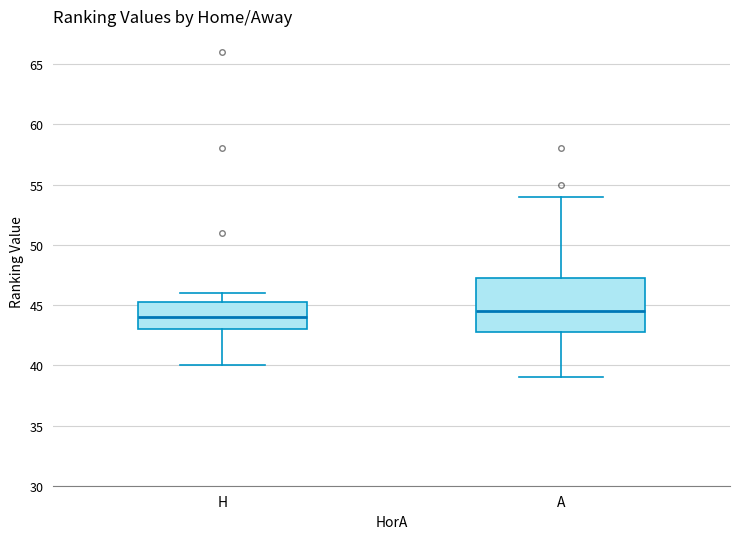

Reading left to right, read every box against the y-axis: the position of its median line, the range the box covers, and the ends of its whiskers. The values are not printed on the chart, so give them approximately, as read against the axis.

H: median 44.0, box 43.0 to 45.5, whiskers 40.0 to 46.0
A: median 44.5, box 43.0 to 47.5, whiskers 39.0 to 54.0